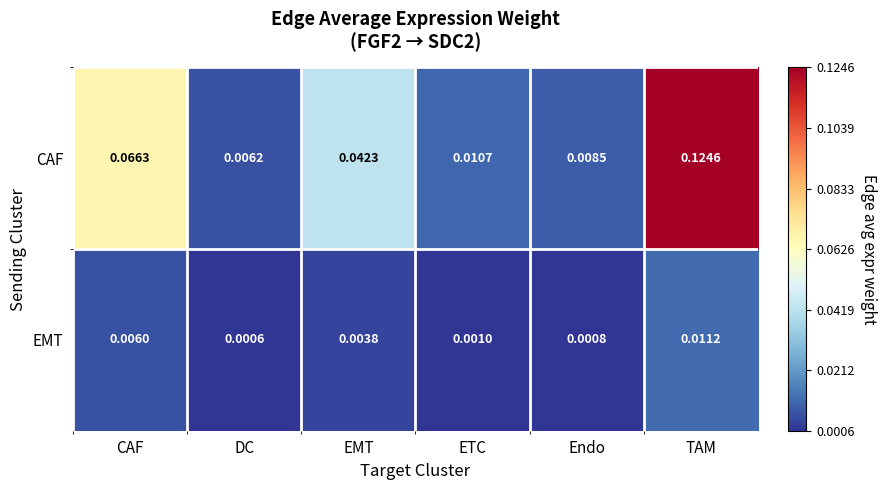

At which category is the sum across all series the highest?

TAM